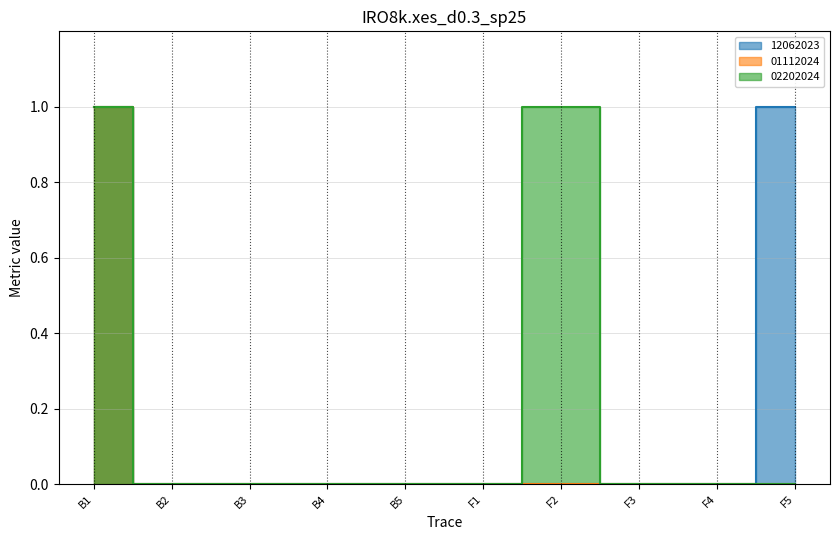

How many categories are shown in the chart?

10